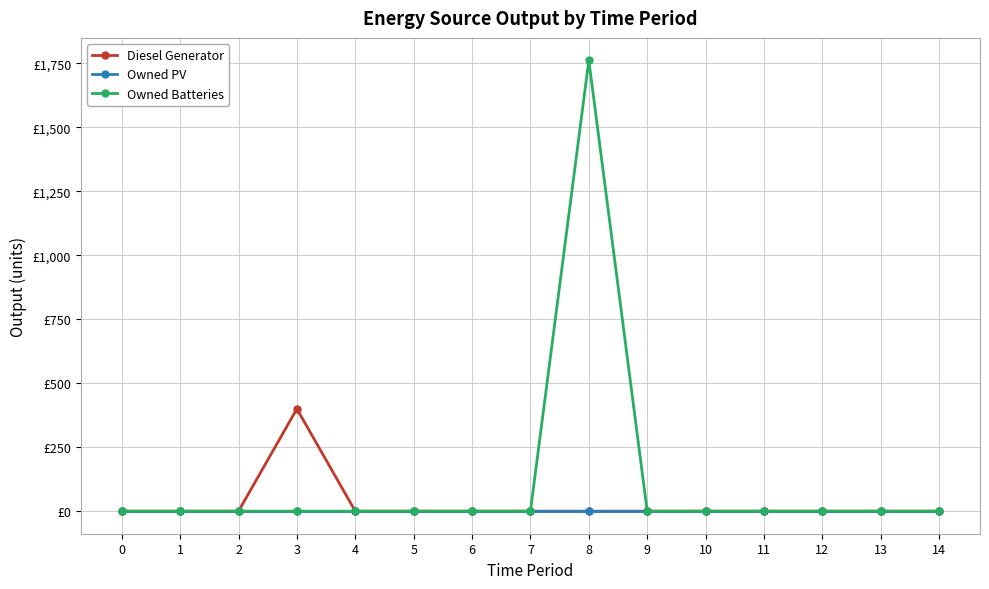

Does the chart have visible grid lines?

Yes